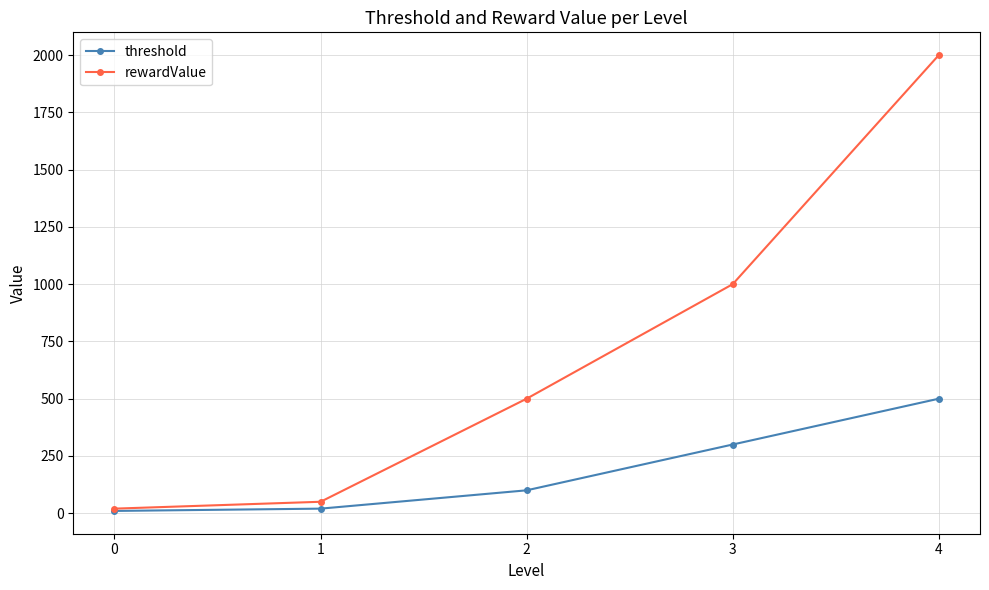

List the series in order of their overall mean, lowest first.

threshold, rewardValue